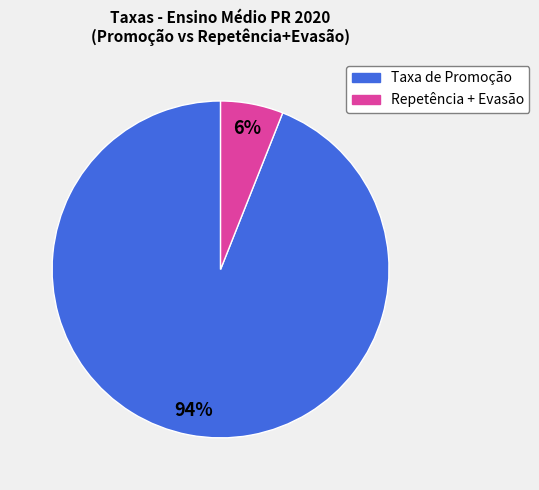

Does any single category account for the majority?

Yes